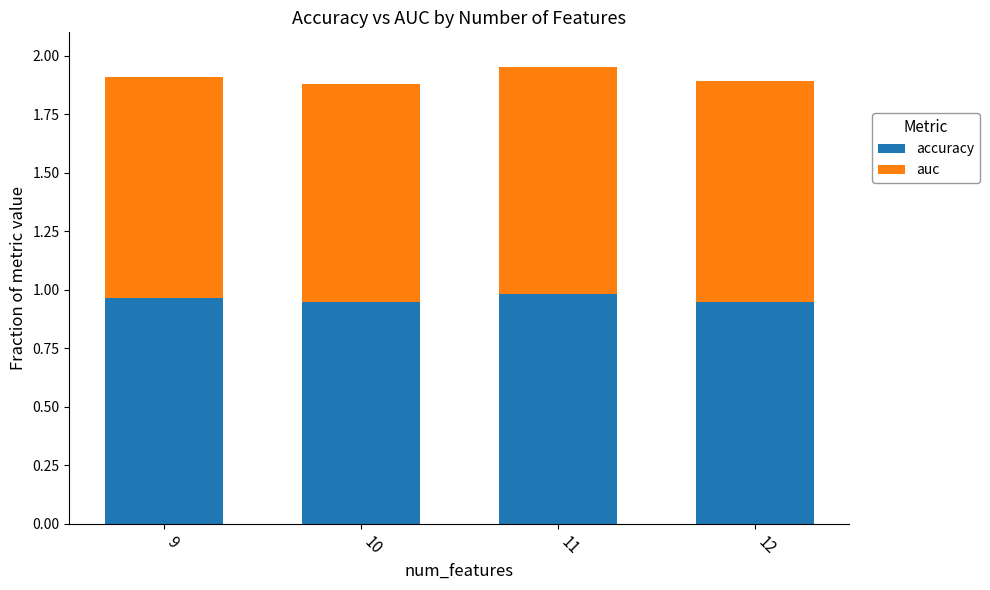

What is the total value across all series at 11?

2.0